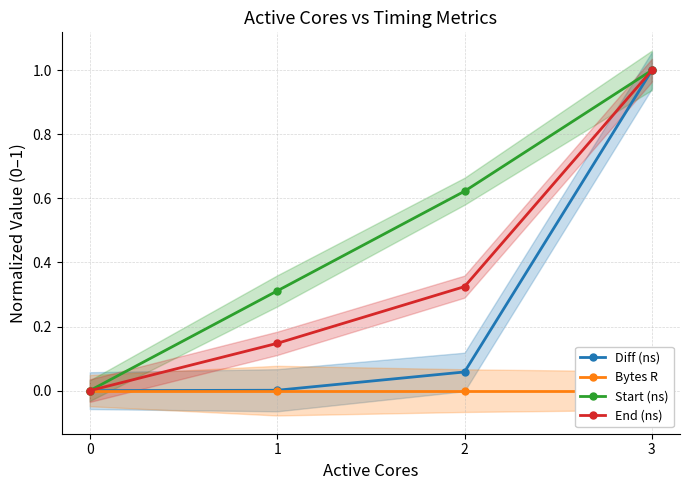

True or false: Bytes R has more than 0 interior local peaks.

False